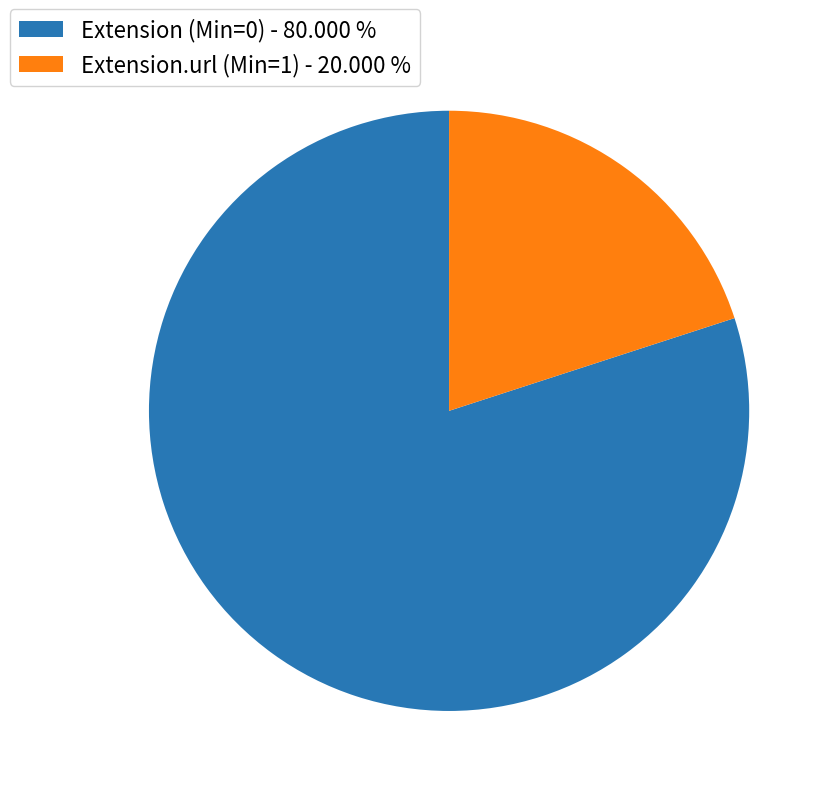

Which slice is the largest?

Extension (Min=0) - 80.000 %